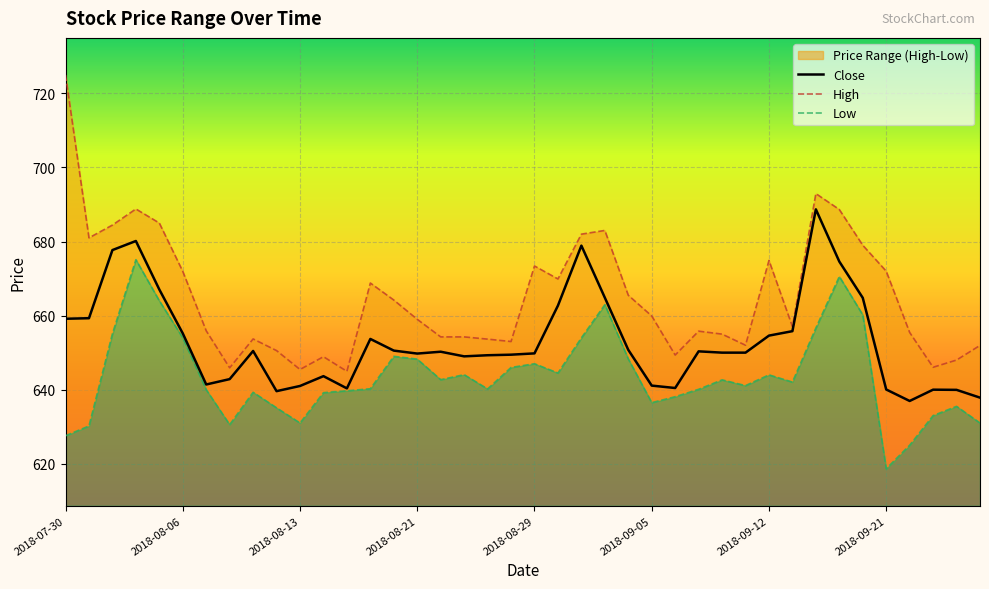

Which label corresponds to the smallest value in the chart?

2018-09-21